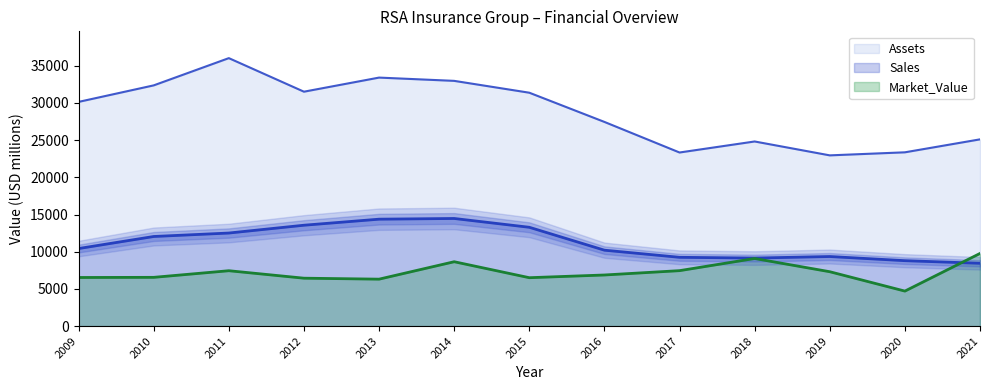

What is the difference between the maximum and minimum values in the Assets series?

13068